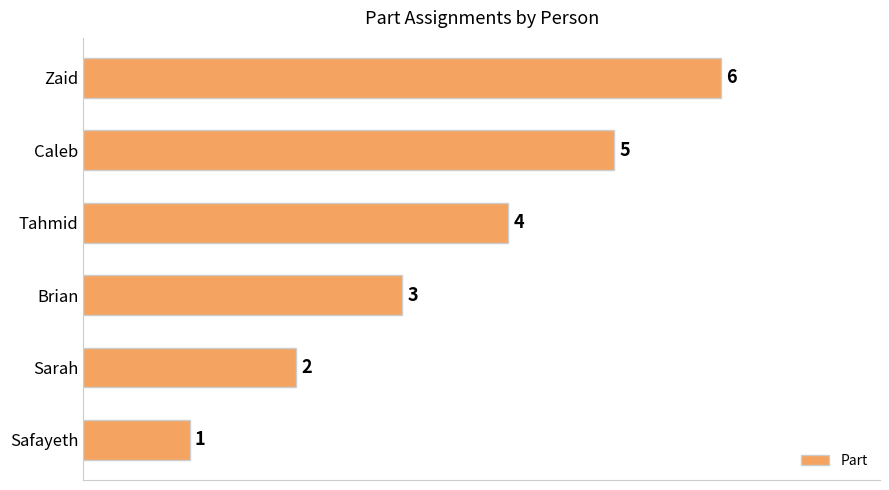

What is the maximum value shown in the chart?

6